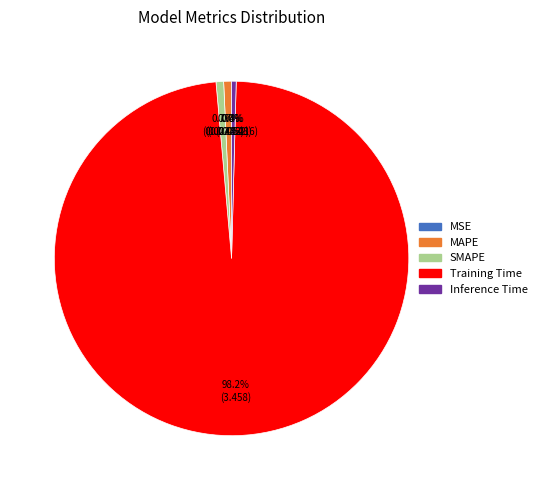

To the nearest percent, what portion does Training Time represent?

98%